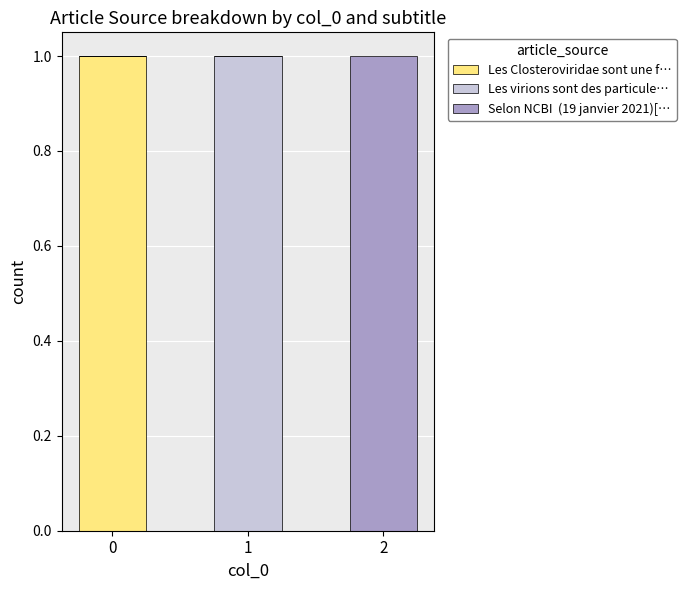

Reading left to right, list the values for the Les Closteroviridae sont une f… series.

0=1	1=0	2=0